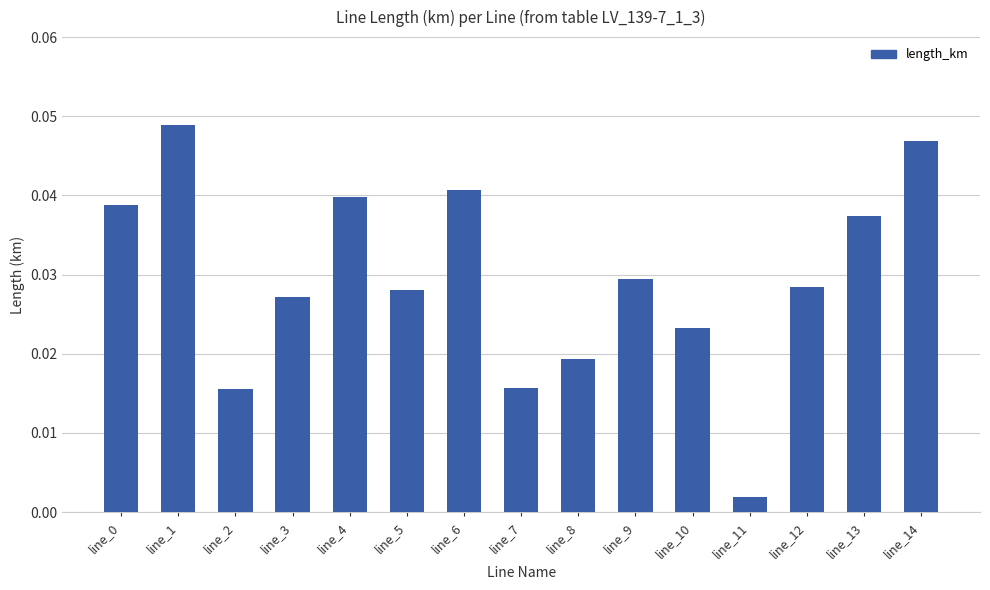

At which label is the value closest to 0?

line_11